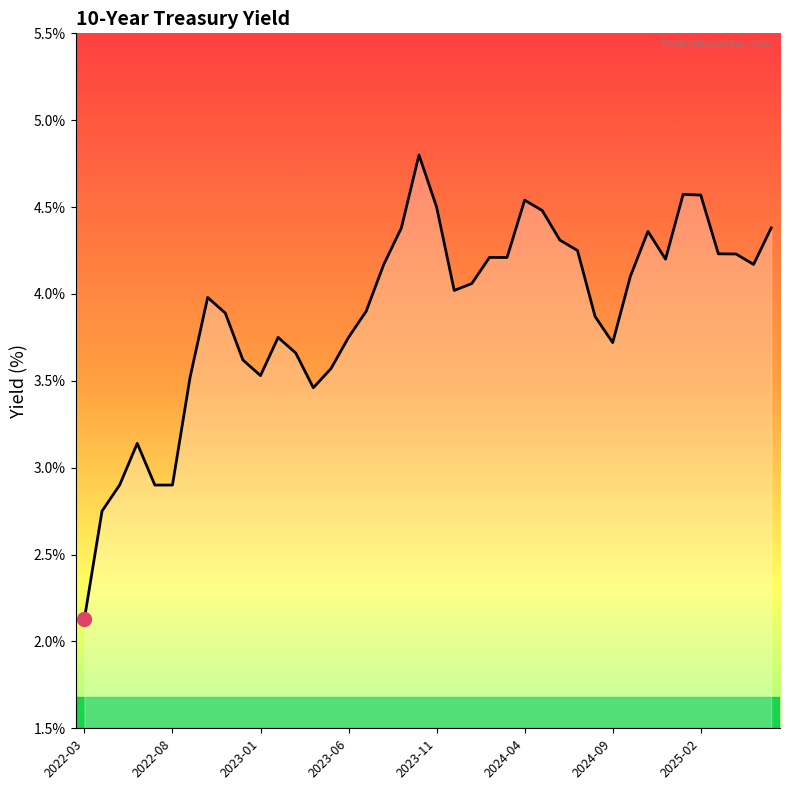

What is the smallest value displayed?

2.1